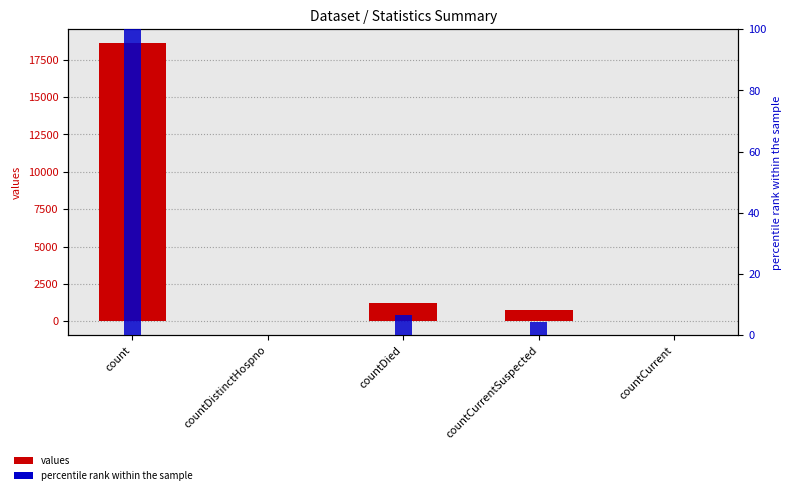

Which has a higher value, countDistinctHospno or countDied?

countDied